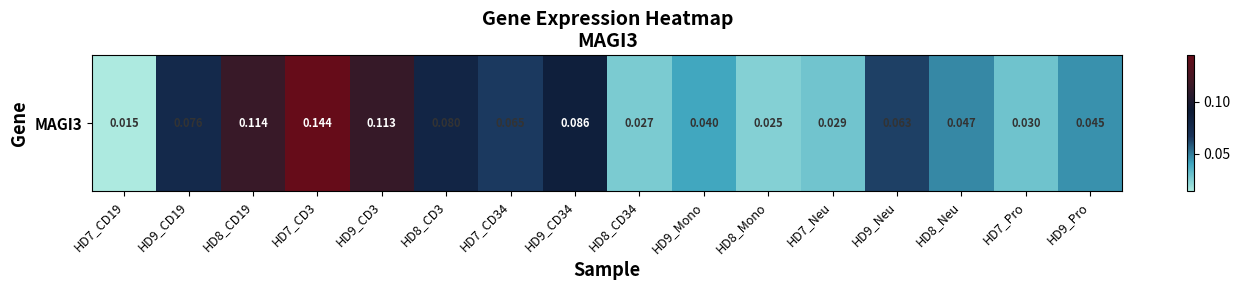

At which category does the chart reach its peak across all series?

HD7_CD3